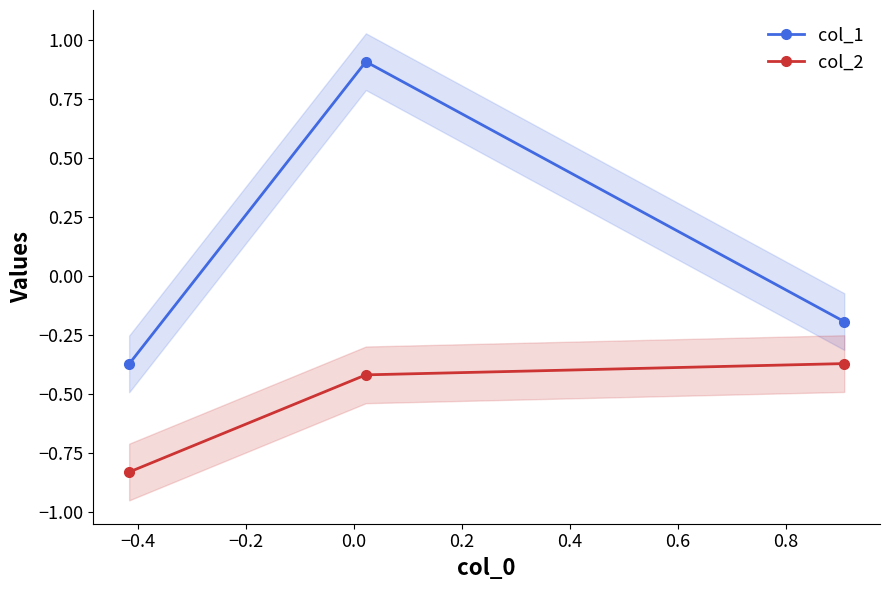

Reading left to right, transcribe all the data shown in this chart.

col_1: -0.4	0.9	-0.2
col_2: -0.8	-0.4	-0.4